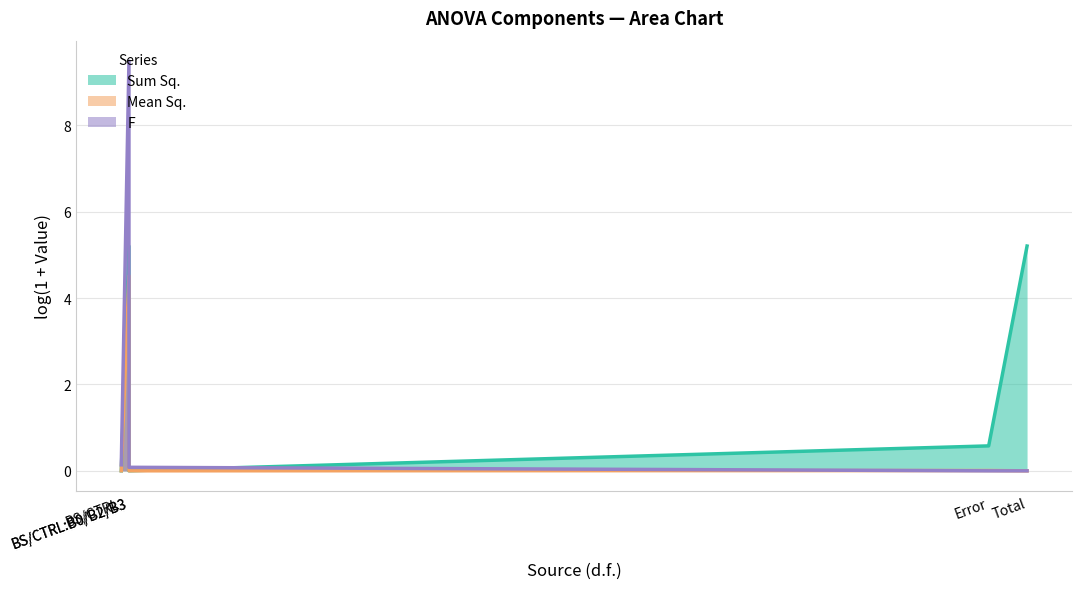

At which category is the sum across all series the highest?

BS/CTRL:B0/B2/B3